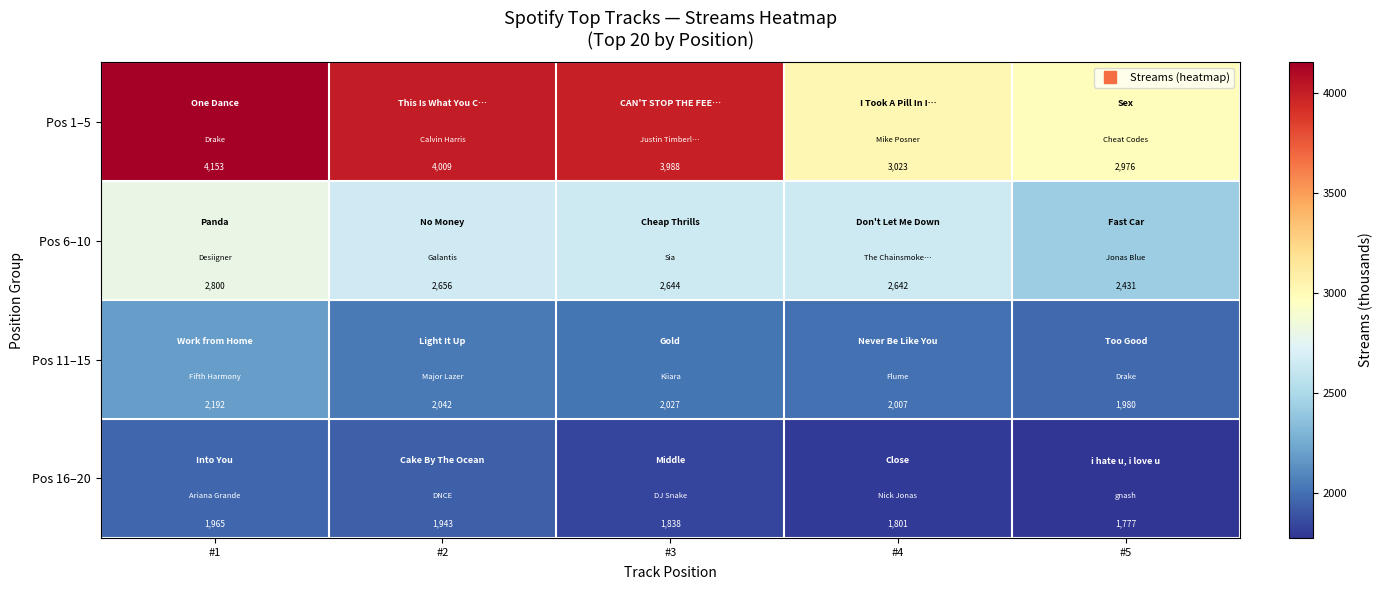

Which series has the largest total across all categories?

Pos 1–5